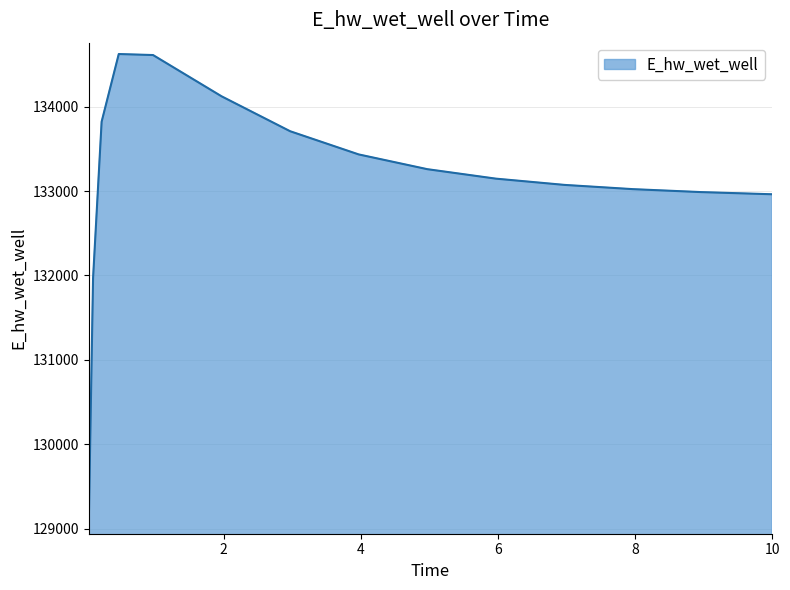

What is the smallest value displayed?

129068.7